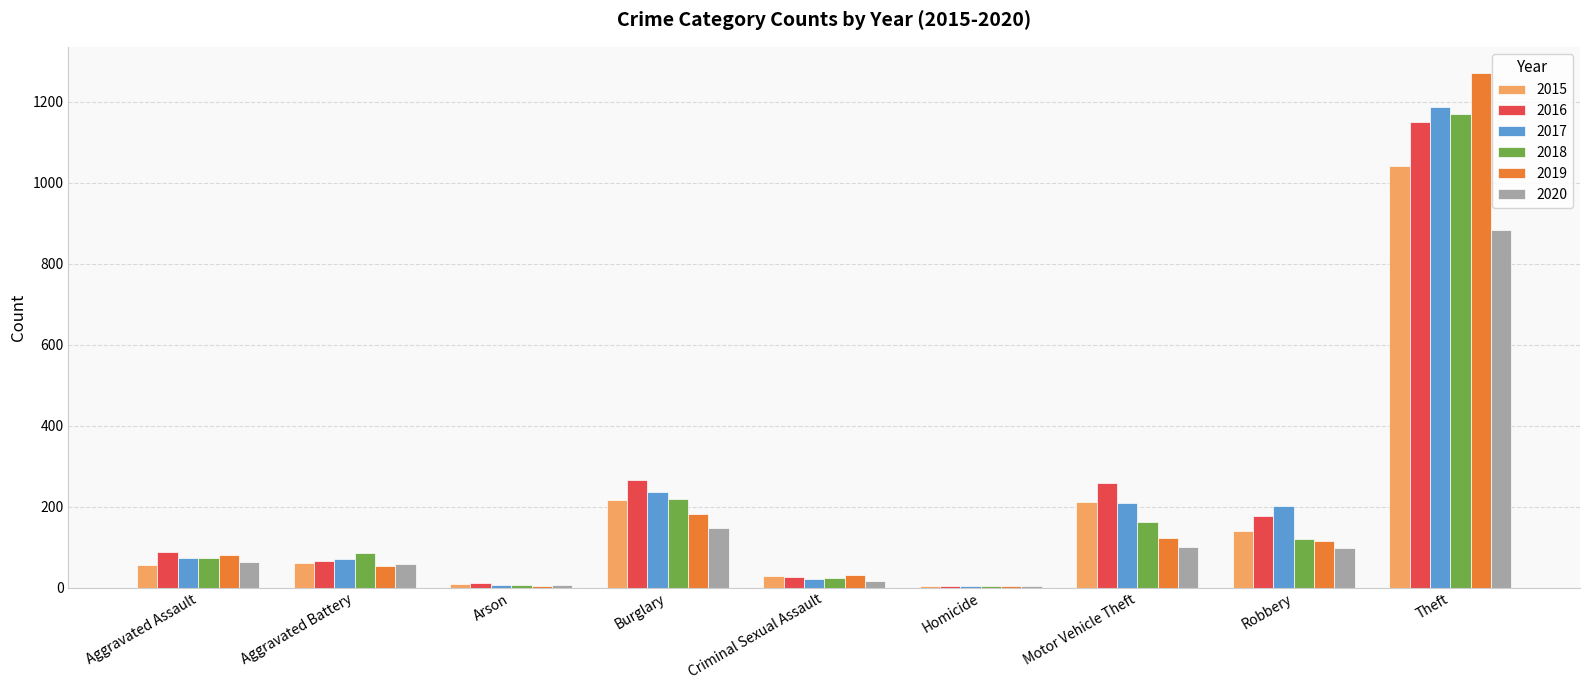

What is the sum of all 2020 values?

1373